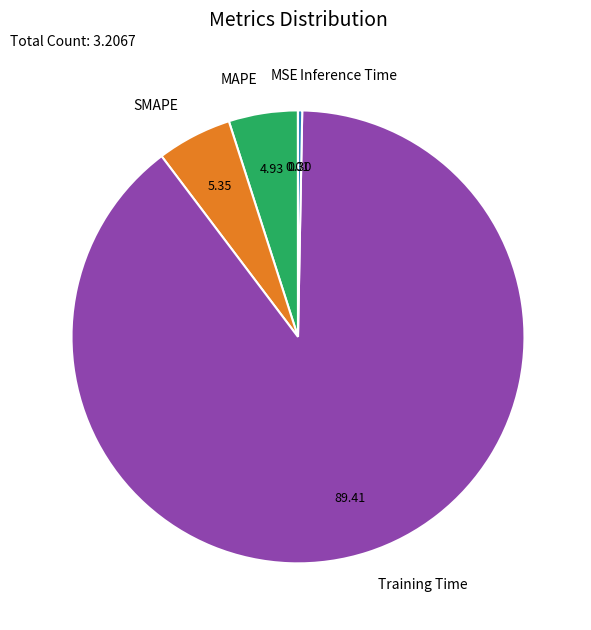

What is the largest slice in the pie chart?

Training Time